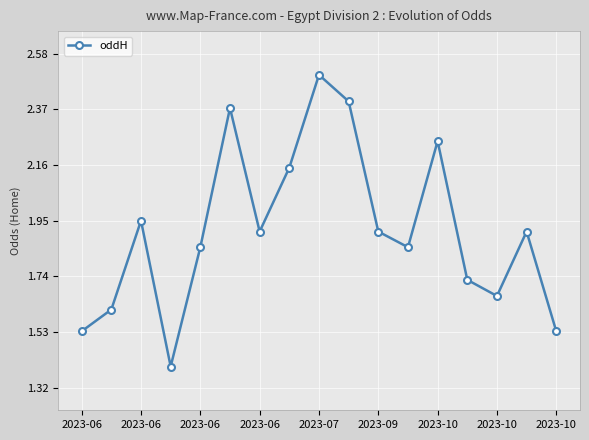

What is the sum of all values?

32.5